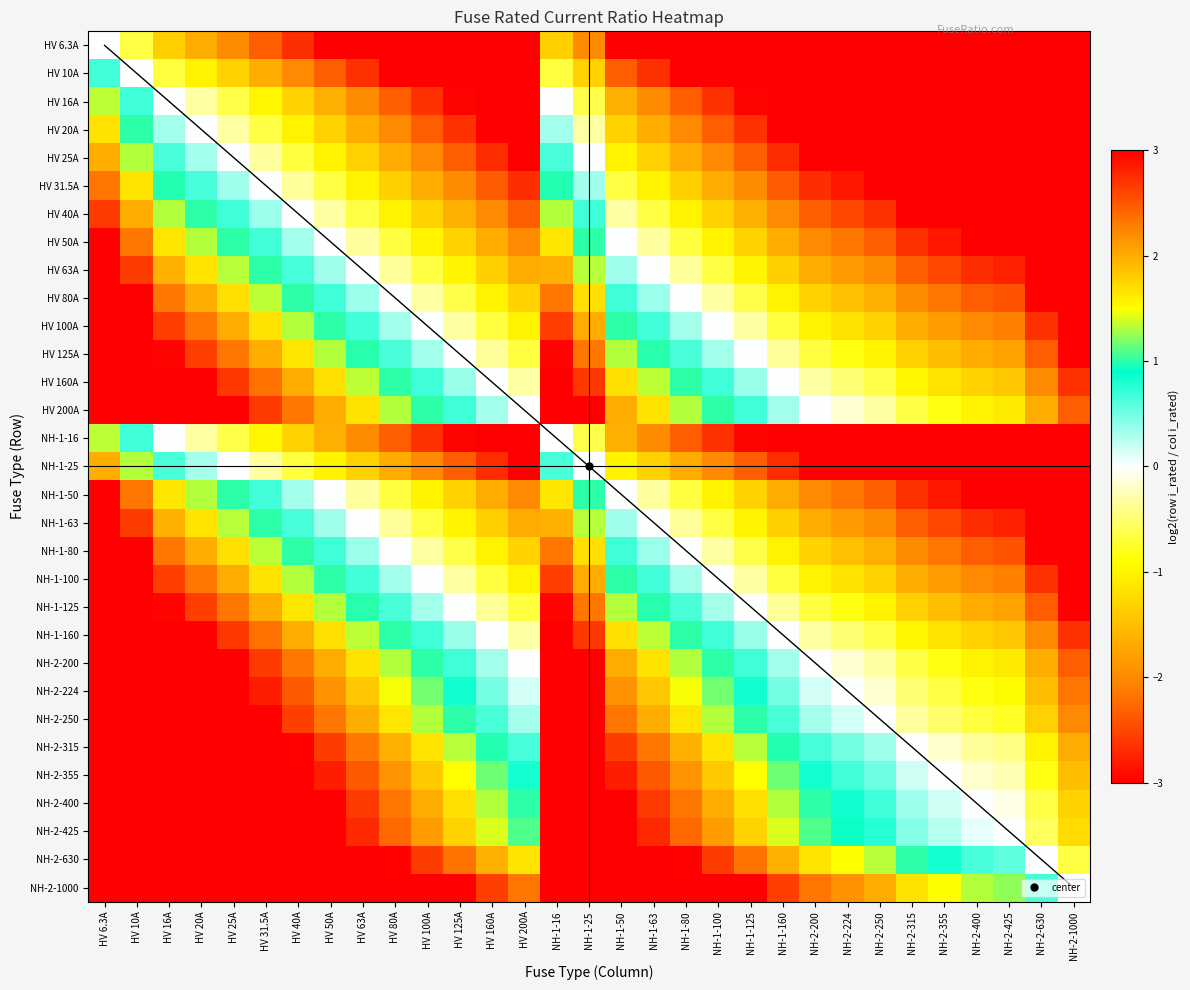

Reading left to right, what are all the values shown in this chart?

HV 6.3A: HV 6.3A=0.0	HV 10A=-0.7	HV 16A=-1.3	HV 20A=-1.7	HV 25A=-2.0	HV 31.5A=-2.3	HV 40A=-2.7	HV 50A=-3.0	HV 63A=-3.3	HV 80A=-3.7	HV 100A=-4.0	HV 125A=-4.3	HV 160A=-4.7	HV 200A=-5.0	NH-1-16=-1.3	NH-1-25=-2.0	NH-1-50=-3.0	NH-1-63=-3.3	NH-1-80=-3.7	NH-1-100=-4.0	NH-1-125=-4.3	NH-1-160=-4.7	NH-2-200=-5.0	NH-2-224=-5.2	NH-2-250=-5.3	NH-2-315=-5.6	NH-2-355=-5.8	NH-2-400=-6.0	NH-2-425=-6.1	NH-2-630=-6.6	NH-2-1000=-7.3
HV 10A: HV 6.3A=0.7	HV 10A=0.0	HV 16A=-0.7	HV 20A=-1.0	HV 25A=-1.3	HV 31.5A=-1.7	HV 40A=-2.0	HV 50A=-2.3	HV 63A=-2.7	HV 80A=-3.0	HV 100A=-3.3	HV 125A=-3.6	HV 160A=-4.0	HV 200A=-4.3	NH-1-16=-0.7	NH-1-25=-1.3	NH-1-50=-2.3	NH-1-63=-2.7	NH-1-80=-3.0	NH-1-100=-3.3	NH-1-125=-3.6	NH-1-160=-4.0	NH-2-200=-4.3	NH-2-224=-4.5	NH-2-250=-4.6	NH-2-315=-5.0	NH-2-355=-5.1	NH-2-400=-5.3	NH-2-425=-5.4	NH-2-630=-6.0	NH-2-1000=-6.6
HV 16A: HV 6.3A=1.3	HV 10A=0.7	HV 16A=0.0	HV 20A=-0.3	HV 25A=-0.6	HV 31.5A=-1.0	HV 40A=-1.3	HV 50A=-1.6	HV 63A=-2.0	HV 80A=-2.3	HV 100A=-2.6	HV 125A=-3.0	HV 160A=-3.3	HV 200A=-3.6	NH-1-16=0.0	NH-1-25=-0.6	NH-1-50=-1.6	NH-1-63=-2.0	NH-1-80=-2.3	NH-1-100=-2.6	NH-1-125=-3.0	NH-1-160=-3.3	NH-2-200=-3.6	NH-2-224=-3.8	NH-2-250=-4.0	NH-2-315=-4.3	NH-2-355=-4.5	NH-2-400=-4.6	NH-2-425=-4.7	NH-2-630=-5.3	NH-2-1000=-6.0
HV 20A: HV 6.3A=1.7	HV 10A=1.0	HV 16A=0.3	HV 20A=0.0	HV 25A=-0.3	HV 31.5A=-0.7	HV 40A=-1.0	HV 50A=-1.3	HV 63A=-1.7	HV 80A=-2.0	HV 100A=-2.3	HV 125A=-2.6	HV 160A=-3.0	HV 200A=-3.3	NH-1-16=0.3	NH-1-25=-0.3	NH-1-50=-1.3	NH-1-63=-1.7	NH-1-80=-2.0	NH-1-100=-2.3	NH-1-125=-2.6	NH-1-160=-3.0	NH-2-200=-3.3	NH-2-224=-3.5	NH-2-250=-3.6	NH-2-315=-4.0	NH-2-355=-4.1	NH-2-400=-4.3	NH-2-425=-4.4	NH-2-630=-5.0	NH-2-1000=-5.6
HV 25A: HV 6.3A=2.0	HV 10A=1.3	HV 16A=0.6	HV 20A=0.3	HV 25A=0.0	HV 31.5A=-0.3	HV 40A=-0.7	HV 50A=-1.0	HV 63A=-1.3	HV 80A=-1.7	HV 100A=-2.0	HV 125A=-2.3	HV 160A=-2.7	HV 200A=-3.0	NH-1-16=0.6	NH-1-25=0.0	NH-1-50=-1.0	NH-1-63=-1.3	NH-1-80=-1.7	NH-1-100=-2.0	NH-1-125=-2.3	NH-1-160=-2.7	NH-2-200=-3.0	NH-2-224=-3.2	NH-2-250=-3.3	NH-2-315=-3.7	NH-2-355=-3.8	NH-2-400=-4.0	NH-2-425=-4.1	NH-2-630=-4.7	NH-2-1000=-5.3
HV 31.5A: HV 6.3A=2.3	HV 10A=1.7	HV 16A=1.0	HV 20A=0.7	HV 25A=0.3	HV 31.5A=0.0	HV 40A=-0.3	HV 50A=-0.7	HV 63A=-1.0	HV 80A=-1.3	HV 100A=-1.7	HV 125A=-2.0	HV 160A=-2.3	HV 200A=-2.7	NH-1-16=1.0	NH-1-25=0.3	NH-1-50=-0.7	NH-1-63=-1.0	NH-1-80=-1.3	NH-1-100=-1.7	NH-1-125=-2.0	NH-1-160=-2.3	NH-2-200=-2.7	NH-2-224=-2.8	NH-2-250=-3.0	NH-2-315=-3.3	NH-2-355=-3.5	NH-2-400=-3.7	NH-2-425=-3.8	NH-2-630=-4.3	NH-2-1000=-5.0
HV 40A: HV 6.3A=2.7	HV 10A=2.0	HV 16A=1.3	HV 20A=1.0	HV 25A=0.7	HV 31.5A=0.3	HV 40A=0.0	HV 50A=-0.3	HV 63A=-0.7	HV 80A=-1.0	HV 100A=-1.3	HV 125A=-1.6	HV 160A=-2.0	HV 200A=-2.3	NH-1-16=1.3	NH-1-25=0.7	NH-1-50=-0.3	NH-1-63=-0.7	NH-1-80=-1.0	NH-1-100=-1.3	NH-1-125=-1.6	NH-1-160=-2.0	NH-2-200=-2.3	NH-2-224=-2.5	NH-2-250=-2.6	NH-2-315=-3.0	NH-2-355=-3.1	NH-2-400=-3.3	NH-2-425=-3.4	NH-2-630=-4.0	NH-2-1000=-4.6
HV 50A: HV 6.3A=3.0	HV 10A=2.3	HV 16A=1.6	HV 20A=1.3	HV 25A=1.0	HV 31.5A=0.7	HV 40A=0.3	HV 50A=0.0	HV 63A=-0.3	HV 80A=-0.7	HV 100A=-1.0	HV 125A=-1.3	HV 160A=-1.7	HV 200A=-2.0	NH-1-16=1.6	NH-1-25=1.0	NH-1-50=0.0	NH-1-63=-0.3	NH-1-80=-0.7	NH-1-100=-1.0	NH-1-125=-1.3	NH-1-160=-1.7	NH-2-200=-2.0	NH-2-224=-2.2	NH-2-250=-2.3	NH-2-315=-2.7	NH-2-355=-2.8	NH-2-400=-3.0	NH-2-425=-3.1	NH-2-630=-3.7	NH-2-1000=-4.3
HV 63A: HV 6.3A=3.3	HV 10A=2.7	HV 16A=2.0	HV 20A=1.7	HV 25A=1.3	HV 31.5A=1.0	HV 40A=0.7	HV 50A=0.3	HV 63A=0.0	HV 80A=-0.3	HV 100A=-0.7	HV 125A=-1.0	HV 160A=-1.3	HV 200A=-1.7	NH-1-16=2.0	NH-1-25=1.3	NH-1-50=0.3	NH-1-63=0.0	NH-1-80=-0.3	NH-1-100=-0.7	NH-1-125=-1.0	NH-1-160=-1.3	NH-2-200=-1.7	NH-2-224=-1.8	NH-2-250=-2.0	NH-2-315=-2.3	NH-2-355=-2.5	NH-2-400=-2.7	NH-2-425=-2.8	NH-2-630=-3.3	NH-2-1000=-4.0
HV 80A: HV 6.3A=3.7	HV 10A=3.0	HV 16A=2.3	HV 20A=2.0	HV 25A=1.7	HV 31.5A=1.3	HV 40A=1.0	HV 50A=0.7	HV 63A=0.3	HV 80A=0.0	HV 100A=-0.3	HV 125A=-0.6	HV 160A=-1.0	HV 200A=-1.3	NH-1-16=2.3	NH-1-25=1.7	NH-1-50=0.7	NH-1-63=0.3	NH-1-80=0.0	NH-1-100=-0.3	NH-1-125=-0.6	NH-1-160=-1.0	NH-2-200=-1.3	NH-2-224=-1.5	NH-2-250=-1.6	NH-2-315=-2.0	NH-2-355=-2.1	NH-2-400=-2.3	NH-2-425=-2.4	NH-2-630=-3.0	NH-2-1000=-3.6
HV 100A: HV 6.3A=4.0	HV 10A=3.3	HV 16A=2.6	HV 20A=2.3	HV 25A=2.0	HV 31.5A=1.7	HV 40A=1.3	HV 50A=1.0	HV 63A=0.7	HV 80A=0.3	HV 100A=0.0	HV 125A=-0.3	HV 160A=-0.7	HV 200A=-1.0	NH-1-16=2.6	NH-1-25=2.0	NH-1-50=1.0	NH-1-63=0.7	NH-1-80=0.3	NH-1-100=0.0	NH-1-125=-0.3	NH-1-160=-0.7	NH-2-200=-1.0	NH-2-224=-1.2	NH-2-250=-1.3	NH-2-315=-1.7	NH-2-355=-1.8	NH-2-400=-2.0	NH-2-425=-2.1	NH-2-630=-2.7	NH-2-1000=-3.3
HV 125A: HV 6.3A=4.3	HV 10A=3.6	HV 16A=3.0	HV 20A=2.6	HV 25A=2.3	HV 31.5A=2.0	HV 40A=1.6	HV 50A=1.3	HV 63A=1.0	HV 80A=0.6	HV 100A=0.3	HV 125A=0.0	HV 160A=-0.4	HV 200A=-0.7	NH-1-16=3.0	NH-1-25=2.3	NH-1-50=1.3	NH-1-63=1.0	NH-1-80=0.6	NH-1-100=0.3	NH-1-125=0.0	NH-1-160=-0.4	NH-2-200=-0.7	NH-2-224=-0.8	NH-2-250=-1.0	NH-2-315=-1.3	NH-2-355=-1.5	NH-2-400=-1.7	NH-2-425=-1.8	NH-2-630=-2.3	NH-2-1000=-3.0
HV 160A: HV 6.3A=4.7	HV 10A=4.0	HV 16A=3.3	HV 20A=3.0	HV 25A=2.7	HV 31.5A=2.3	HV 40A=2.0	HV 50A=1.7	HV 63A=1.3	HV 80A=1.0	HV 100A=0.7	HV 125A=0.4	HV 160A=0.0	HV 200A=-0.3	NH-1-16=3.3	NH-1-25=2.7	NH-1-50=1.7	NH-1-63=1.3	NH-1-80=1.0	NH-1-100=0.7	NH-1-125=0.4	NH-1-160=0.0	NH-2-200=-0.3	NH-2-224=-0.5	NH-2-250=-0.6	NH-2-315=-1.0	NH-2-355=-1.1	NH-2-400=-1.3	NH-2-425=-1.4	NH-2-630=-2.0	NH-2-1000=-2.6
HV 200A: HV 6.3A=5.0	HV 10A=4.3	HV 16A=3.6	HV 20A=3.3	HV 25A=3.0	HV 31.5A=2.7	HV 40A=2.3	HV 50A=2.0	HV 63A=1.7	HV 80A=1.3	HV 100A=1.0	HV 125A=0.7	HV 160A=0.3	HV 200A=0.0	NH-1-16=3.6	NH-1-25=3.0	NH-1-50=2.0	NH-1-63=1.7	NH-1-80=1.3	NH-1-100=1.0	NH-1-125=0.7	NH-1-160=0.3	NH-2-200=0.0	NH-2-224=-0.2	NH-2-250=-0.3	NH-2-315=-0.7	NH-2-355=-0.8	NH-2-400=-1.0	NH-2-425=-1.1	NH-2-630=-1.7	NH-2-1000=-2.3
NH-1-16: HV 6.3A=1.3	HV 10A=0.7	HV 16A=0.0	HV 20A=-0.3	HV 25A=-0.6	HV 31.5A=-1.0	HV 40A=-1.3	HV 50A=-1.6	HV 63A=-2.0	HV 80A=-2.3	HV 100A=-2.6	HV 125A=-3.0	HV 160A=-3.3	HV 200A=-3.6	NH-1-16=0.0	NH-1-25=-0.6	NH-1-50=-1.6	NH-1-63=-2.0	NH-1-80=-2.3	NH-1-100=-2.6	NH-1-125=-3.0	NH-1-160=-3.3	NH-2-200=-3.6	NH-2-224=-3.8	NH-2-250=-4.0	NH-2-315=-4.3	NH-2-355=-4.5	NH-2-400=-4.6	NH-2-425=-4.7	NH-2-630=-5.3	NH-2-1000=-6.0
NH-1-25: HV 6.3A=2.0	HV 10A=1.3	HV 16A=0.6	HV 20A=0.3	HV 25A=0.0	HV 31.5A=-0.3	HV 40A=-0.7	HV 50A=-1.0	HV 63A=-1.3	HV 80A=-1.7	HV 100A=-2.0	HV 125A=-2.3	HV 160A=-2.7	HV 200A=-3.0	NH-1-16=0.6	NH-1-25=0.0	NH-1-50=-1.0	NH-1-63=-1.3	NH-1-80=-1.7	NH-1-100=-2.0	NH-1-125=-2.3	NH-1-160=-2.7	NH-2-200=-3.0	NH-2-224=-3.2	NH-2-250=-3.3	NH-2-315=-3.7	NH-2-355=-3.8	NH-2-400=-4.0	NH-2-425=-4.1	NH-2-630=-4.7	NH-2-1000=-5.3
NH-1-50: HV 6.3A=3.0	HV 10A=2.3	HV 16A=1.6	HV 20A=1.3	HV 25A=1.0	HV 31.5A=0.7	HV 40A=0.3	HV 50A=0.0	HV 63A=-0.3	HV 80A=-0.7	HV 100A=-1.0	HV 125A=-1.3	HV 160A=-1.7	HV 200A=-2.0	NH-1-16=1.6	NH-1-25=1.0	NH-1-50=0.0	NH-1-63=-0.3	NH-1-80=-0.7	NH-1-100=-1.0	NH-1-125=-1.3	NH-1-160=-1.7	NH-2-200=-2.0	NH-2-224=-2.2	NH-2-250=-2.3	NH-2-315=-2.7	NH-2-355=-2.8	NH-2-400=-3.0	NH-2-425=-3.1	NH-2-630=-3.7	NH-2-1000=-4.3
NH-1-63: HV 6.3A=3.3	HV 10A=2.7	HV 16A=2.0	HV 20A=1.7	HV 25A=1.3	HV 31.5A=1.0	HV 40A=0.7	HV 50A=0.3	HV 63A=0.0	HV 80A=-0.3	HV 100A=-0.7	HV 125A=-1.0	HV 160A=-1.3	HV 200A=-1.7	NH-1-16=2.0	NH-1-25=1.3	NH-1-50=0.3	NH-1-63=0.0	NH-1-80=-0.3	NH-1-100=-0.7	NH-1-125=-1.0	NH-1-160=-1.3	NH-2-200=-1.7	NH-2-224=-1.8	NH-2-250=-2.0	NH-2-315=-2.3	NH-2-355=-2.5	NH-2-400=-2.7	NH-2-425=-2.8	NH-2-630=-3.3	NH-2-1000=-4.0
NH-1-80: HV 6.3A=3.7	HV 10A=3.0	HV 16A=2.3	HV 20A=2.0	HV 25A=1.7	HV 31.5A=1.3	HV 40A=1.0	HV 50A=0.7	HV 63A=0.3	HV 80A=0.0	HV 100A=-0.3	HV 125A=-0.6	HV 160A=-1.0	HV 200A=-1.3	NH-1-16=2.3	NH-1-25=1.7	NH-1-50=0.7	NH-1-63=0.3	NH-1-80=0.0	NH-1-100=-0.3	NH-1-125=-0.6	NH-1-160=-1.0	NH-2-200=-1.3	NH-2-224=-1.5	NH-2-250=-1.6	NH-2-315=-2.0	NH-2-355=-2.1	NH-2-400=-2.3	NH-2-425=-2.4	NH-2-630=-3.0	NH-2-1000=-3.6
NH-1-100: HV 6.3A=4.0	HV 10A=3.3	HV 16A=2.6	HV 20A=2.3	HV 25A=2.0	HV 31.5A=1.7	HV 40A=1.3	HV 50A=1.0	HV 63A=0.7	HV 80A=0.3	HV 100A=0.0	HV 125A=-0.3	HV 160A=-0.7	HV 200A=-1.0	NH-1-16=2.6	NH-1-25=2.0	NH-1-50=1.0	NH-1-63=0.7	NH-1-80=0.3	NH-1-100=0.0	NH-1-125=-0.3	NH-1-160=-0.7	NH-2-200=-1.0	NH-2-224=-1.2	NH-2-250=-1.3	NH-2-315=-1.7	NH-2-355=-1.8	NH-2-400=-2.0	NH-2-425=-2.1	NH-2-630=-2.7	NH-2-1000=-3.3
NH-1-125: HV 6.3A=4.3	HV 10A=3.6	HV 16A=3.0	HV 20A=2.6	HV 25A=2.3	HV 31.5A=2.0	HV 40A=1.6	HV 50A=1.3	HV 63A=1.0	HV 80A=0.6	HV 100A=0.3	HV 125A=0.0	HV 160A=-0.4	HV 200A=-0.7	NH-1-16=3.0	NH-1-25=2.3	NH-1-50=1.3	NH-1-63=1.0	NH-1-80=0.6	NH-1-100=0.3	NH-1-125=0.0	NH-1-160=-0.4	NH-2-200=-0.7	NH-2-224=-0.8	NH-2-250=-1.0	NH-2-315=-1.3	NH-2-355=-1.5	NH-2-400=-1.7	NH-2-425=-1.8	NH-2-630=-2.3	NH-2-1000=-3.0
NH-1-160: HV 6.3A=4.7	HV 10A=4.0	HV 16A=3.3	HV 20A=3.0	HV 25A=2.7	HV 31.5A=2.3	HV 40A=2.0	HV 50A=1.7	HV 63A=1.3	HV 80A=1.0	HV 100A=0.7	HV 125A=0.4	HV 160A=0.0	HV 200A=-0.3	NH-1-16=3.3	NH-1-25=2.7	NH-1-50=1.7	NH-1-63=1.3	NH-1-80=1.0	NH-1-100=0.7	NH-1-125=0.4	NH-1-160=0.0	NH-2-200=-0.3	NH-2-224=-0.5	NH-2-250=-0.6	NH-2-315=-1.0	NH-2-355=-1.1	NH-2-400=-1.3	NH-2-425=-1.4	NH-2-630=-2.0	NH-2-1000=-2.6
NH-2-200: HV 6.3A=5.0	HV 10A=4.3	HV 16A=3.6	HV 20A=3.3	HV 25A=3.0	HV 31.5A=2.7	HV 40A=2.3	HV 50A=2.0	HV 63A=1.7	HV 80A=1.3	HV 100A=1.0	HV 125A=0.7	HV 160A=0.3	HV 200A=0.0	NH-1-16=3.6	NH-1-25=3.0	NH-1-50=2.0	NH-1-63=1.7	NH-1-80=1.3	NH-1-100=1.0	NH-1-125=0.7	NH-1-160=0.3	NH-2-200=0.0	NH-2-224=-0.2	NH-2-250=-0.3	NH-2-315=-0.7	NH-2-355=-0.8	NH-2-400=-1.0	NH-2-425=-1.1	NH-2-630=-1.7	NH-2-1000=-2.3
NH-2-224: HV 6.3A=5.2	HV 10A=4.5	HV 16A=3.8	HV 20A=3.5	HV 25A=3.2	HV 31.5A=2.8	HV 40A=2.5	HV 50A=2.2	HV 63A=1.8	HV 80A=1.5	HV 100A=1.2	HV 125A=0.8	HV 160A=0.5	HV 200A=0.2	NH-1-16=3.8	NH-1-25=3.2	NH-1-50=2.2	NH-1-63=1.8	NH-1-80=1.5	NH-1-100=1.2	NH-1-125=0.8	NH-1-160=0.5	NH-2-200=0.2	NH-2-224=0.0	NH-2-250=-0.2	NH-2-315=-0.5	NH-2-355=-0.7	NH-2-400=-0.8	NH-2-425=-0.9	NH-2-630=-1.5	NH-2-1000=-2.2
NH-2-250: HV 6.3A=5.3	HV 10A=4.6	HV 16A=4.0	HV 20A=3.6	HV 25A=3.3	HV 31.5A=3.0	HV 40A=2.6	HV 50A=2.3	HV 63A=2.0	HV 80A=1.6	HV 100A=1.3	HV 125A=1.0	HV 160A=0.6	HV 200A=0.3	NH-1-16=4.0	NH-1-25=3.3	NH-1-50=2.3	NH-1-63=2.0	NH-1-80=1.6	NH-1-100=1.3	NH-1-125=1.0	NH-1-160=0.6	NH-2-200=0.3	NH-2-224=0.2	NH-2-250=0.0	NH-2-315=-0.3	NH-2-355=-0.5	NH-2-400=-0.7	NH-2-425=-0.8	NH-2-630=-1.3	NH-2-1000=-2.0
NH-2-315: HV 6.3A=5.6	HV 10A=5.0	HV 16A=4.3	HV 20A=4.0	HV 25A=3.7	HV 31.5A=3.3	HV 40A=3.0	HV 50A=2.7	HV 63A=2.3	HV 80A=2.0	HV 100A=1.7	HV 125A=1.3	HV 160A=1.0	HV 200A=0.7	NH-1-16=4.3	NH-1-25=3.7	NH-1-50=2.7	NH-1-63=2.3	NH-1-80=2.0	NH-1-100=1.7	NH-1-125=1.3	NH-1-160=1.0	NH-2-200=0.7	NH-2-224=0.5	NH-2-250=0.3	NH-2-315=0.0	NH-2-355=-0.2	NH-2-400=-0.3	NH-2-425=-0.4	NH-2-630=-1.0	NH-2-1000=-1.7
NH-2-355: HV 6.3A=5.8	HV 10A=5.1	HV 16A=4.5	HV 20A=4.1	HV 25A=3.8	HV 31.5A=3.5	HV 40A=3.1	HV 50A=2.8	HV 63A=2.5	HV 80A=2.1	HV 100A=1.8	HV 125A=1.5	HV 160A=1.1	HV 200A=0.8	NH-1-16=4.5	NH-1-25=3.8	NH-1-50=2.8	NH-1-63=2.5	NH-1-80=2.1	NH-1-100=1.8	NH-1-125=1.5	NH-1-160=1.1	NH-2-200=0.8	NH-2-224=0.7	NH-2-250=0.5	NH-2-315=0.2	NH-2-355=0.0	NH-2-400=-0.2	NH-2-425=-0.3	NH-2-630=-0.8	NH-2-1000=-1.5
NH-2-400: HV 6.3A=6.0	HV 10A=5.3	HV 16A=4.6	HV 20A=4.3	HV 25A=4.0	HV 31.5A=3.7	HV 40A=3.3	HV 50A=3.0	HV 63A=2.7	HV 80A=2.3	HV 100A=2.0	HV 125A=1.7	HV 160A=1.3	HV 200A=1.0	NH-1-16=4.6	NH-1-25=4.0	NH-1-50=3.0	NH-1-63=2.7	NH-1-80=2.3	NH-1-100=2.0	NH-1-125=1.7	NH-1-160=1.3	NH-2-200=1.0	NH-2-224=0.8	NH-2-250=0.7	NH-2-315=0.3	NH-2-355=0.2	NH-2-400=0.0	NH-2-425=-0.1	NH-2-630=-0.7	NH-2-1000=-1.3
NH-2-425: HV 6.3A=6.1	HV 10A=5.4	HV 16A=4.7	HV 20A=4.4	HV 25A=4.1	HV 31.5A=3.8	HV 40A=3.4	HV 50A=3.1	HV 63A=2.8	HV 80A=2.4	HV 100A=2.1	HV 125A=1.8	HV 160A=1.4	HV 200A=1.1	NH-1-16=4.7	NH-1-25=4.1	NH-1-50=3.1	NH-1-63=2.8	NH-1-80=2.4	NH-1-100=2.1	NH-1-125=1.8	NH-1-160=1.4	NH-2-200=1.1	NH-2-224=0.9	NH-2-250=0.8	NH-2-315=0.4	NH-2-355=0.3	NH-2-400=0.1	NH-2-425=0.0	NH-2-630=-0.6	NH-2-1000=-1.2
NH-2-630: HV 6.3A=6.6	HV 10A=6.0	HV 16A=5.3	HV 20A=5.0	HV 25A=4.7	HV 31.5A=4.3	HV 40A=4.0	HV 50A=3.7	HV 63A=3.3	HV 80A=3.0	HV 100A=2.7	HV 125A=2.3	HV 160A=2.0	HV 200A=1.7	NH-1-16=5.3	NH-1-25=4.7	NH-1-50=3.7	NH-1-63=3.3	NH-1-80=3.0	NH-1-100=2.7	NH-1-125=2.3	NH-1-160=2.0	NH-2-200=1.7	NH-2-224=1.5	NH-2-250=1.3	NH-2-315=1.0	NH-2-355=0.8	NH-2-400=0.7	NH-2-425=0.6	NH-2-630=0.0	NH-2-1000=-0.7
NH-2-1000: HV 6.3A=7.3	HV 10A=6.6	HV 16A=6.0	HV 20A=5.6	HV 25A=5.3	HV 31.5A=5.0	HV 40A=4.6	HV 50A=4.3	HV 63A=4.0	HV 80A=3.6	HV 100A=3.3	HV 125A=3.0	HV 160A=2.6	HV 200A=2.3	NH-1-16=6.0	NH-1-25=5.3	NH-1-50=4.3	NH-1-63=4.0	NH-1-80=3.6	NH-1-100=3.3	NH-1-125=3.0	NH-1-160=2.6	NH-2-200=2.3	NH-2-224=2.2	NH-2-250=2.0	NH-2-315=1.7	NH-2-355=1.5	NH-2-400=1.3	NH-2-425=1.2	NH-2-630=0.7	NH-2-1000=0.0